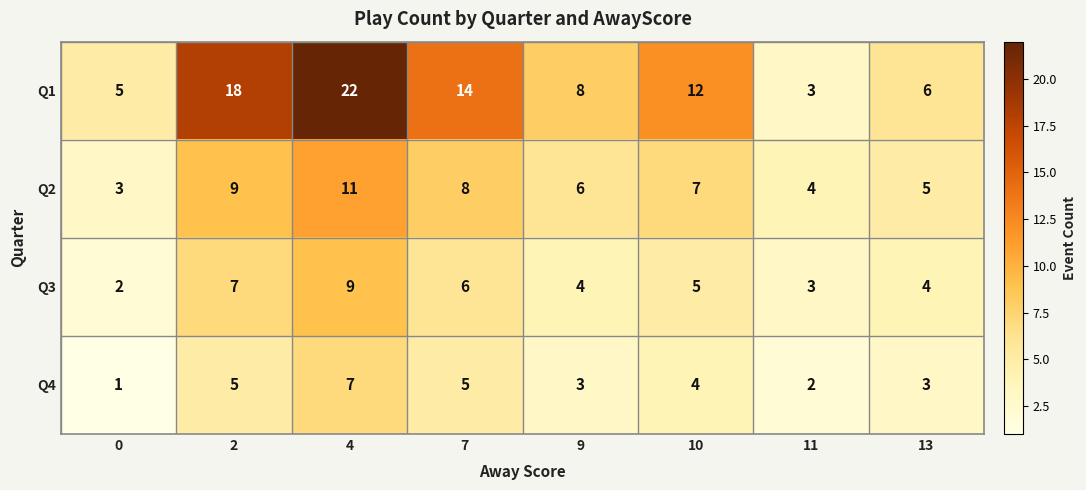

At 7, list the series in order from largest to smallest.

Q1, Q2, Q3, Q4